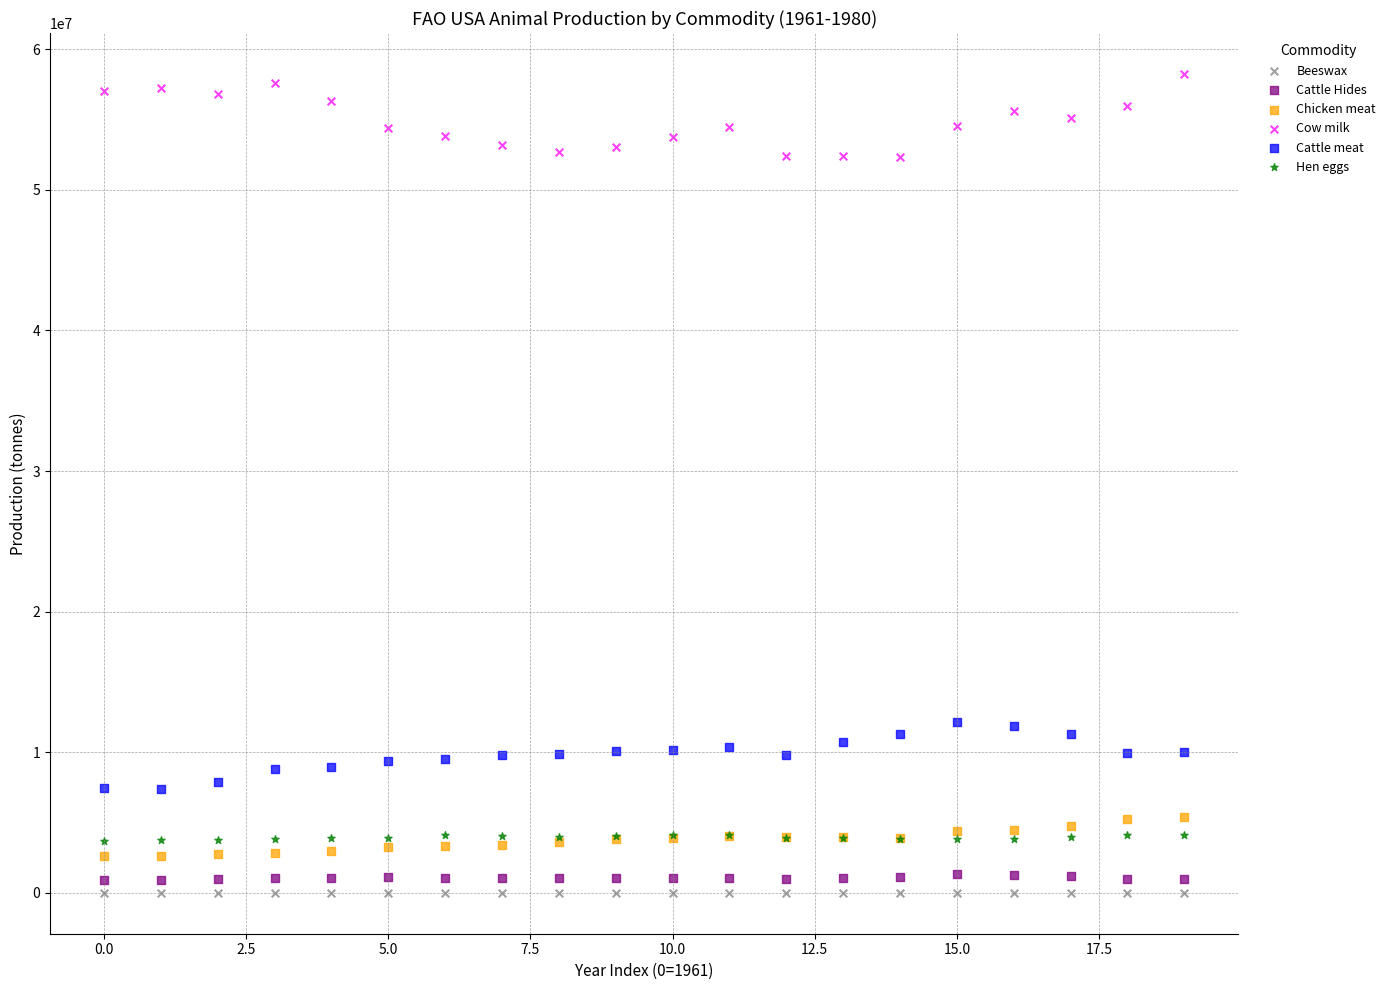

Which series has the widest spread of Y values?

Cow milk